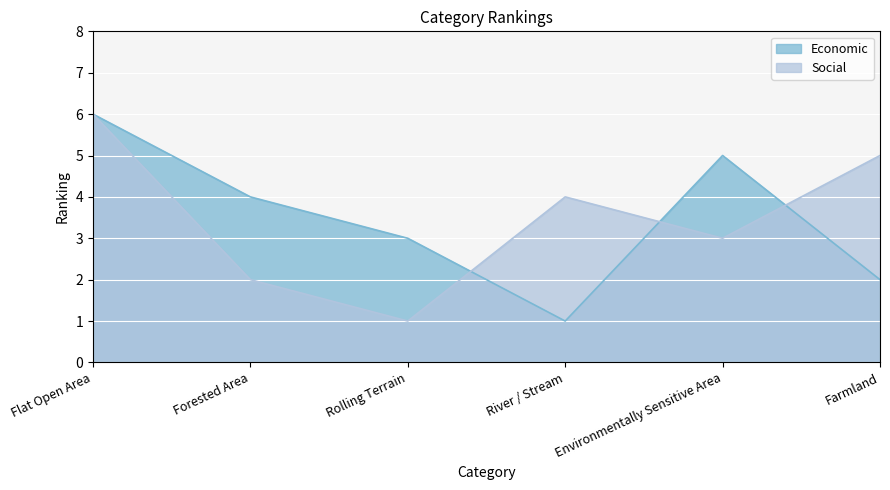

What is the greatest value displayed?

6